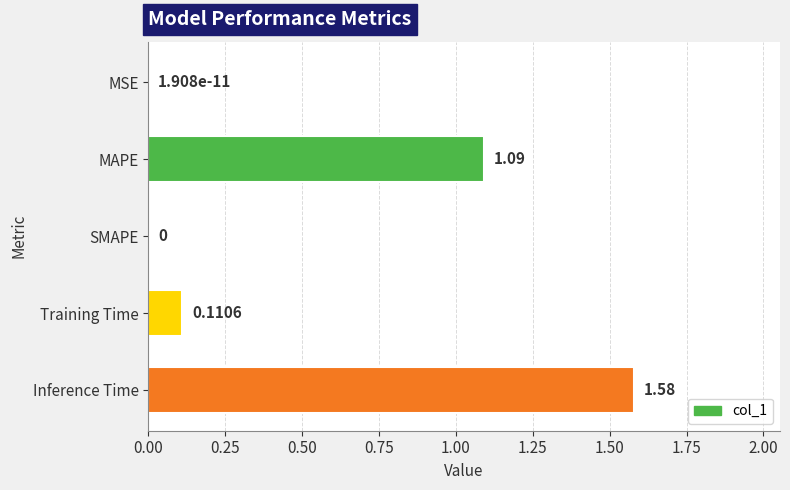

What is the sum of the values at MAPE and Training Time?

1.2